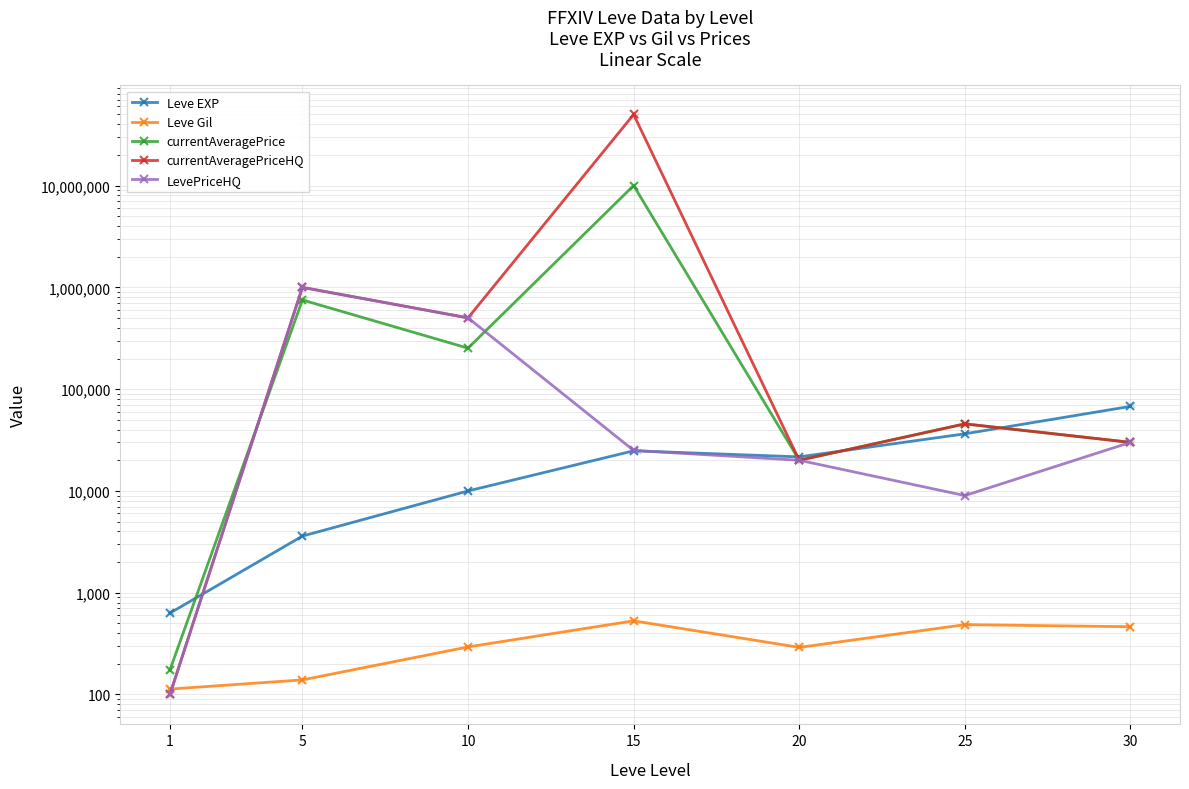

Which series has the widest spread of Y values?

currentAveragePriceHQ